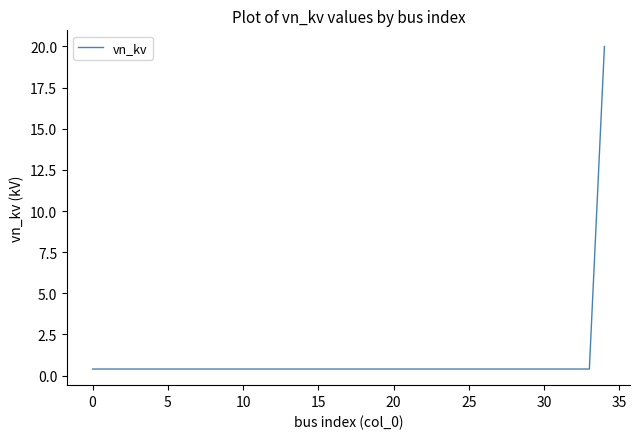

How many lines are shown in the chart?

1